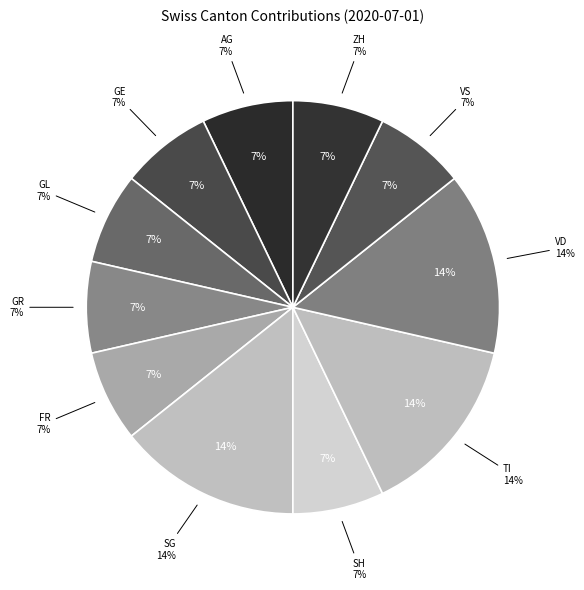

True or false: VS accounts for 13% of the total.

False